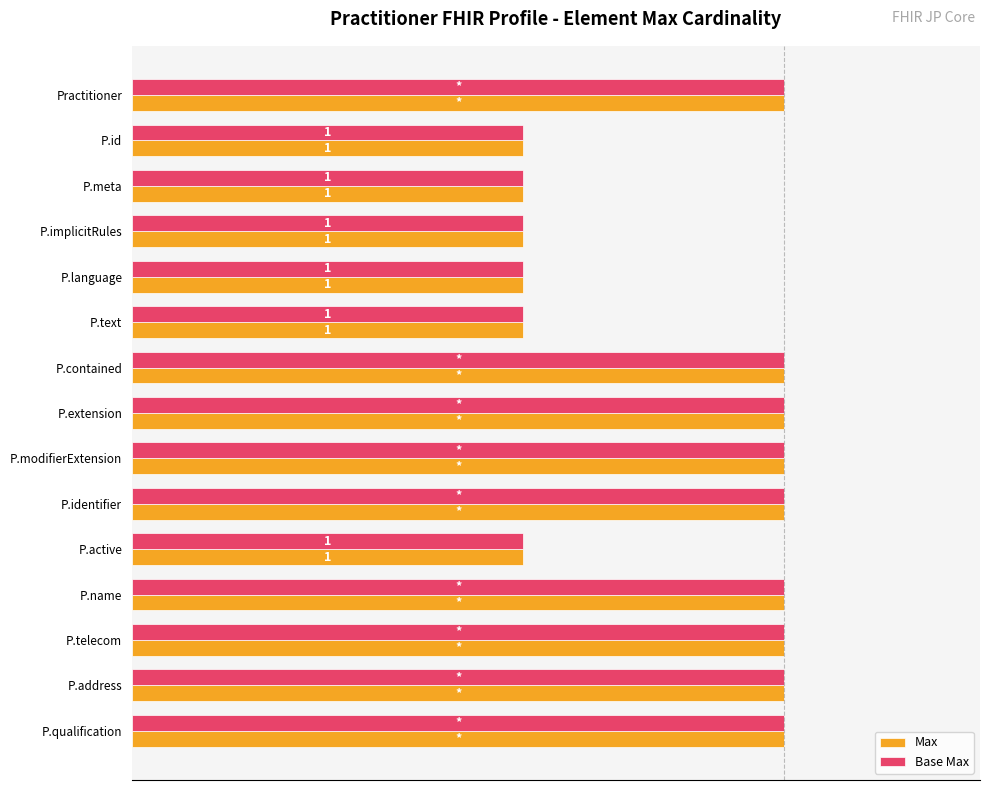

What are all the series names shown in the legend?

Max, Base Max